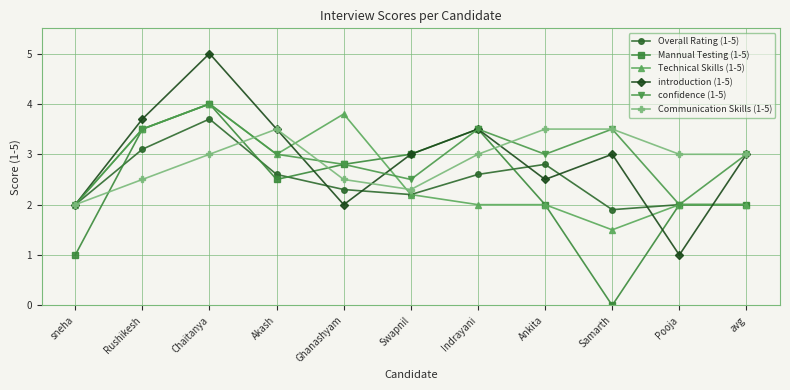

Which series has the largest total across all categories?

confidence (1-5)